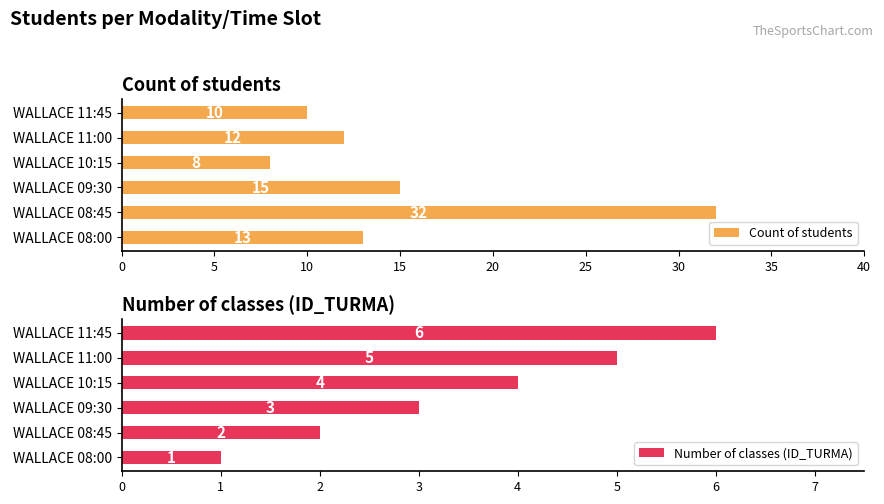

Does the chart contain any negative values?

No